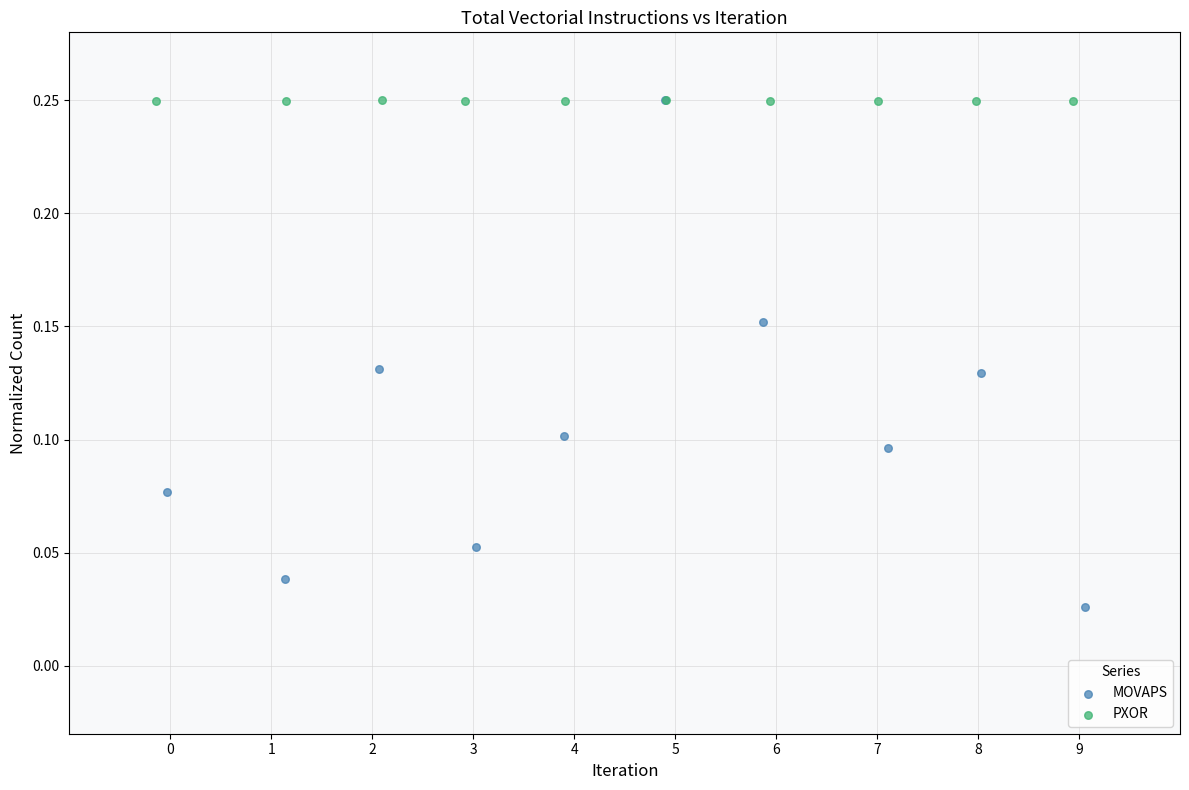

What are all the series names shown in the legend?

MOVAPS, PXOR